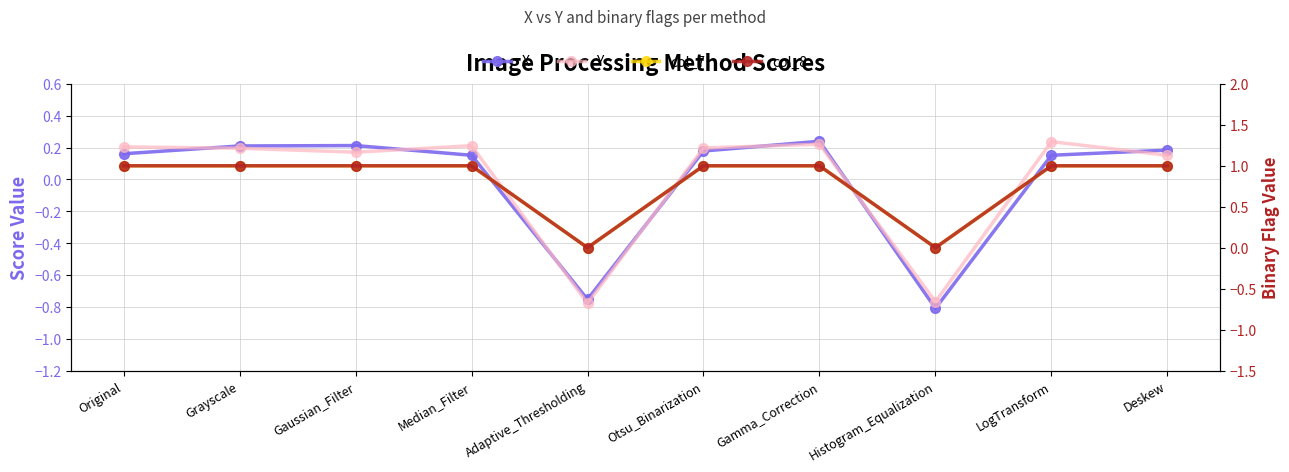

What is the label of the 7th point from the left?

Gamma_Correction